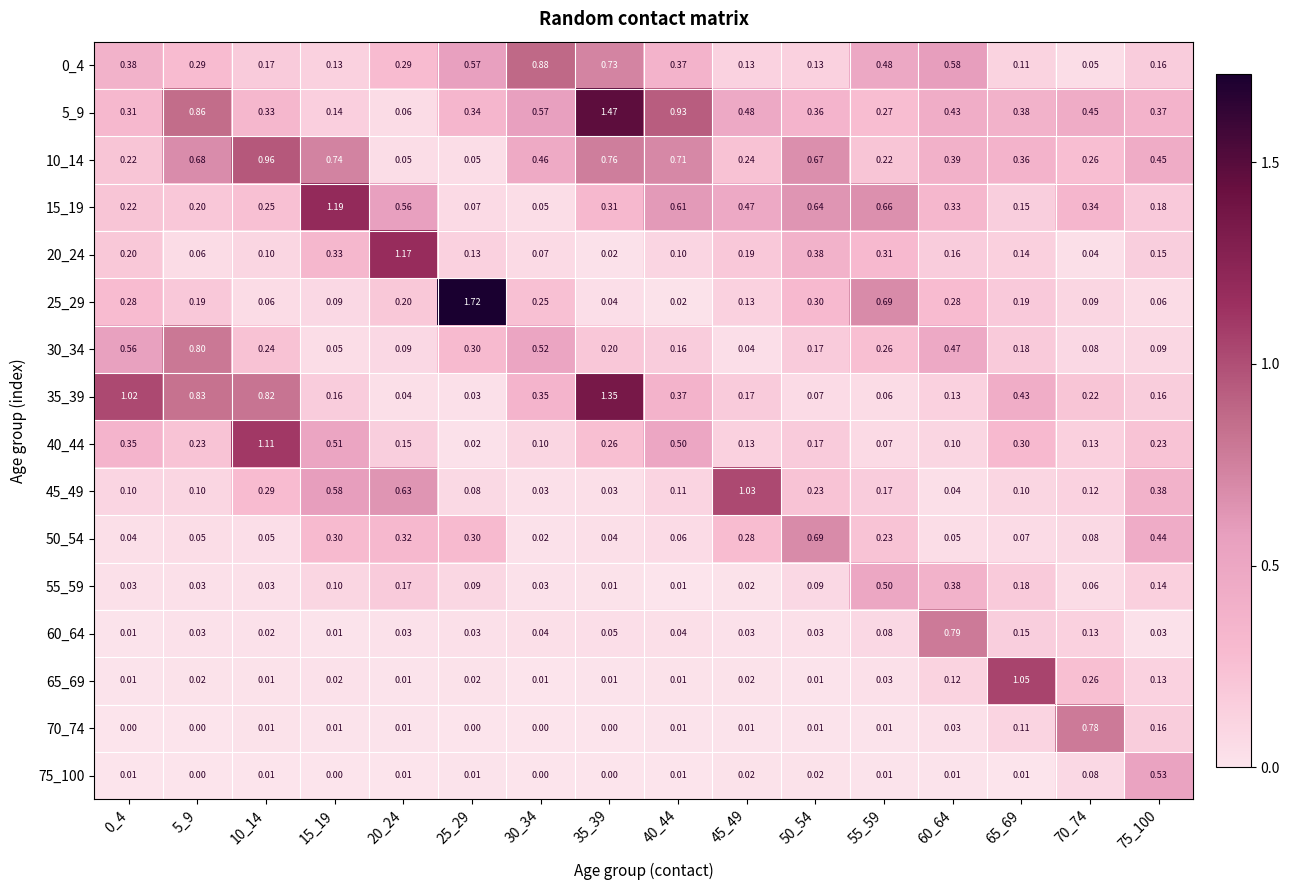

How many series are shown in this chart?

16